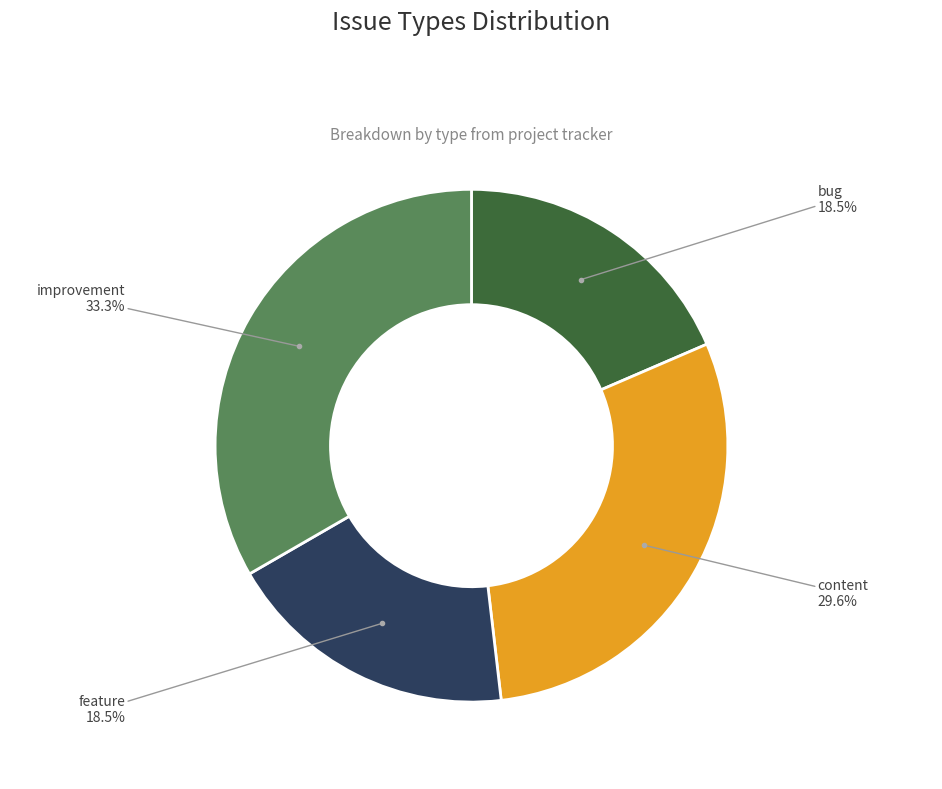

Does any single category account for the majority?

No